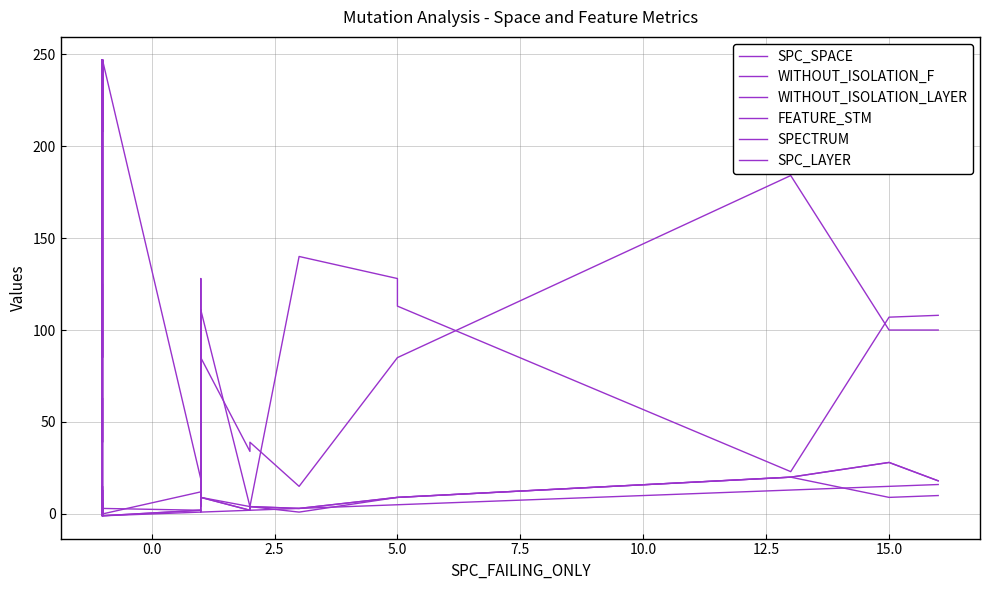

What is the value of the WITHOUT_ISOLATION_LAYER point at the 32nd from the left?

28